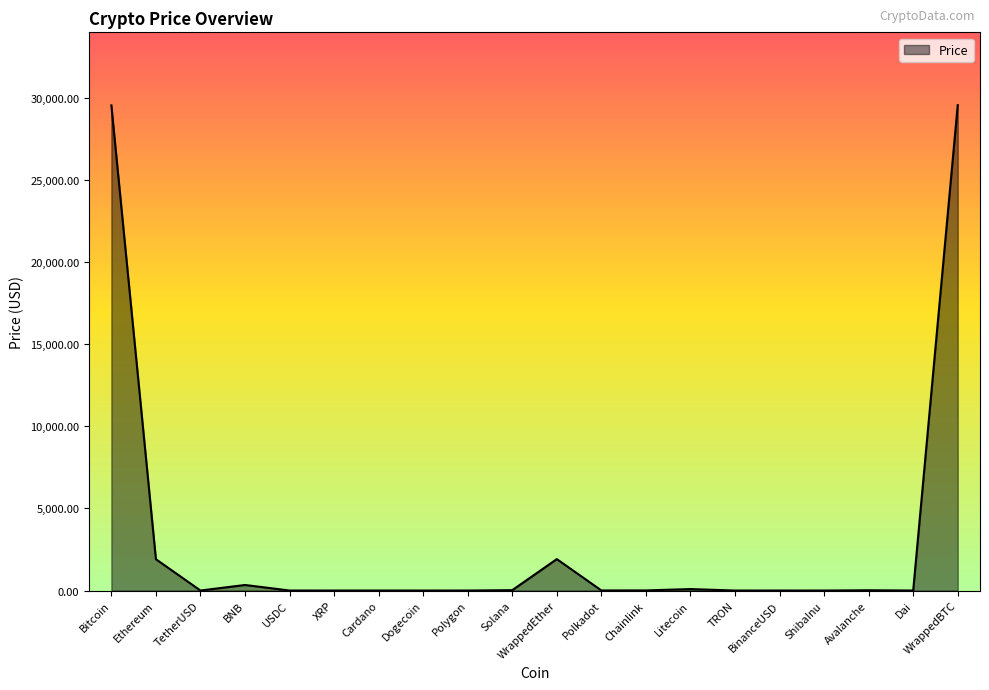

What is the approximate value at WrappedBTC?

29570.6